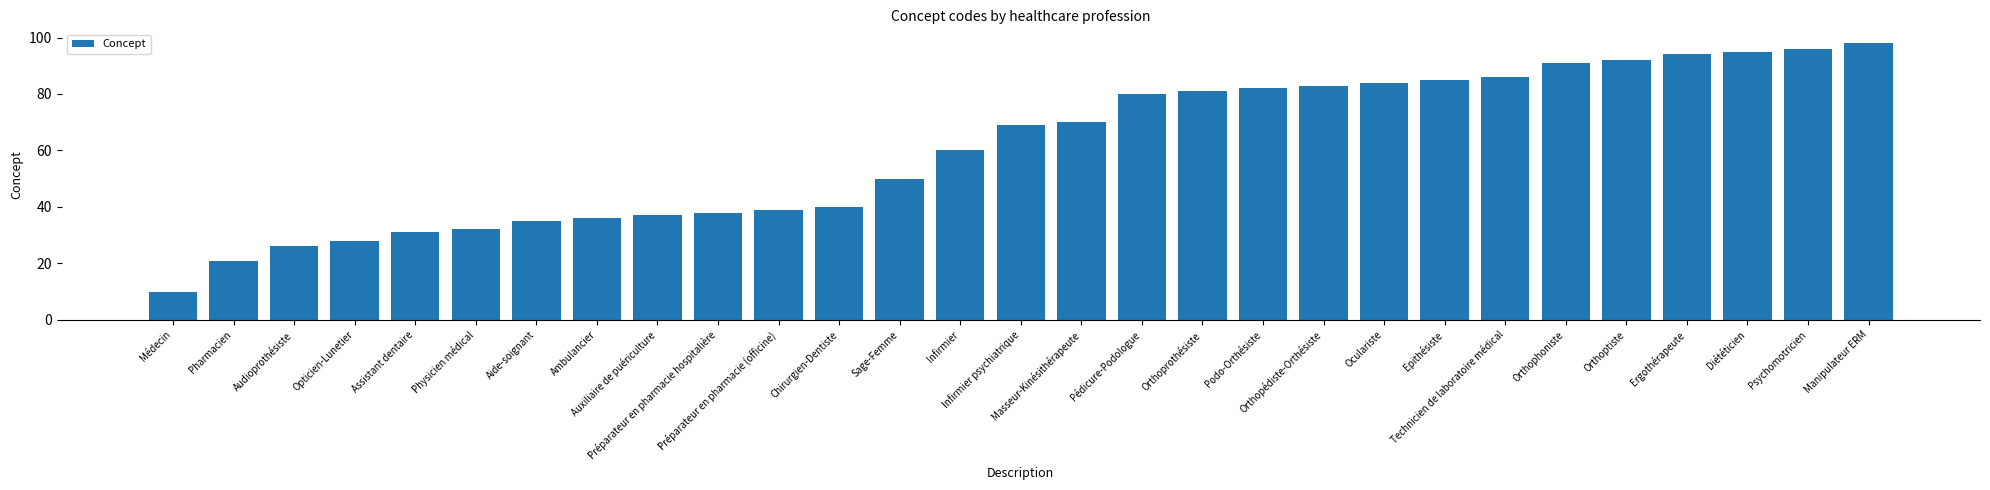

Is it true that the value at Médecin is 5?

False